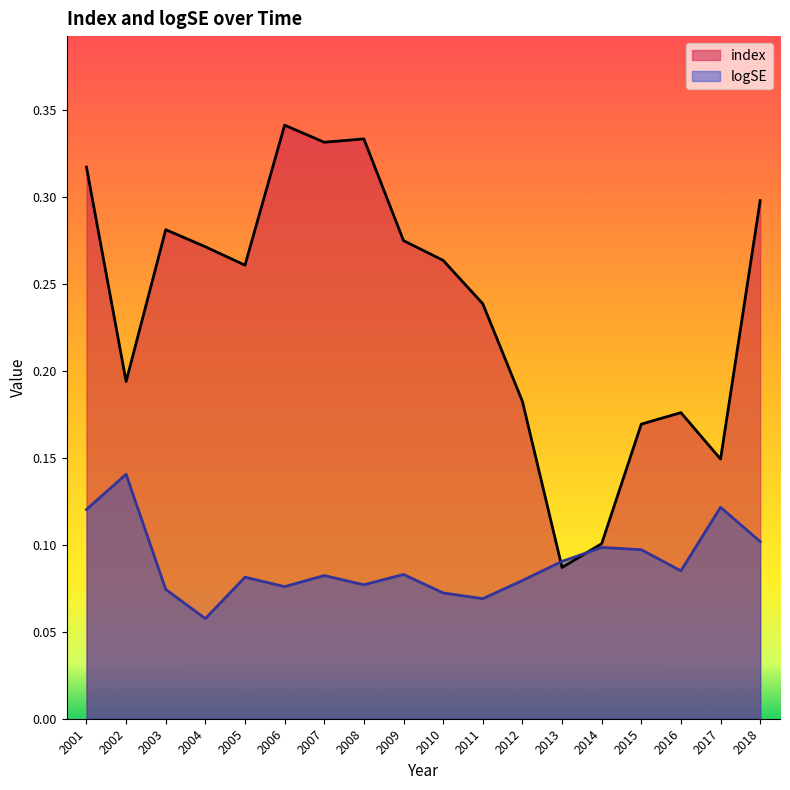

At which label does index reach its minimum?

2013